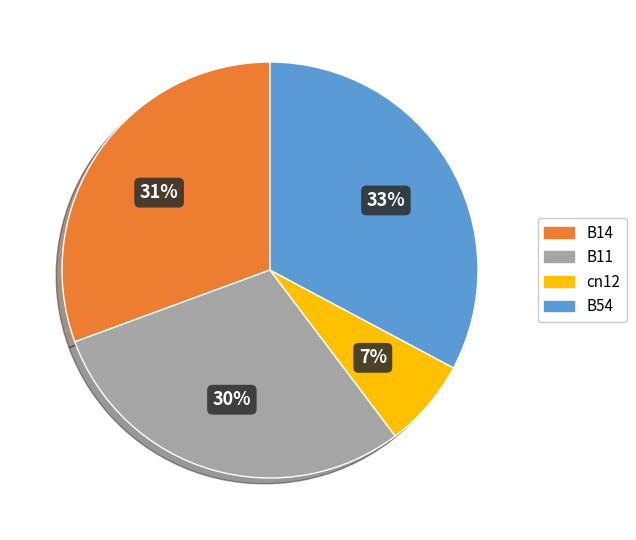

Count the number of slices in the pie.

4